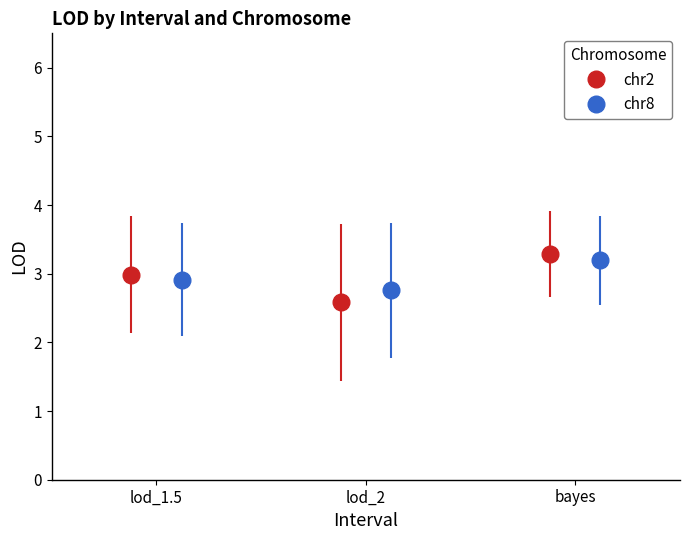

What is the value of the chr2 point at the 3rd from the left?

3.3